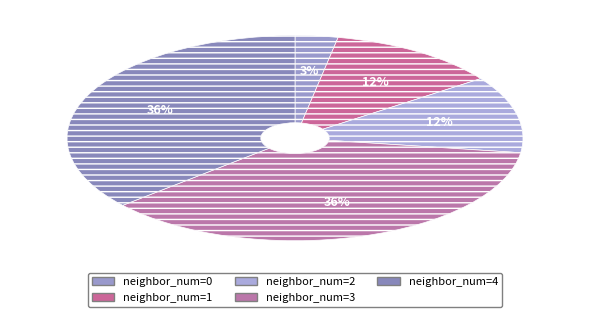

How many segments does this pie chart have?

5